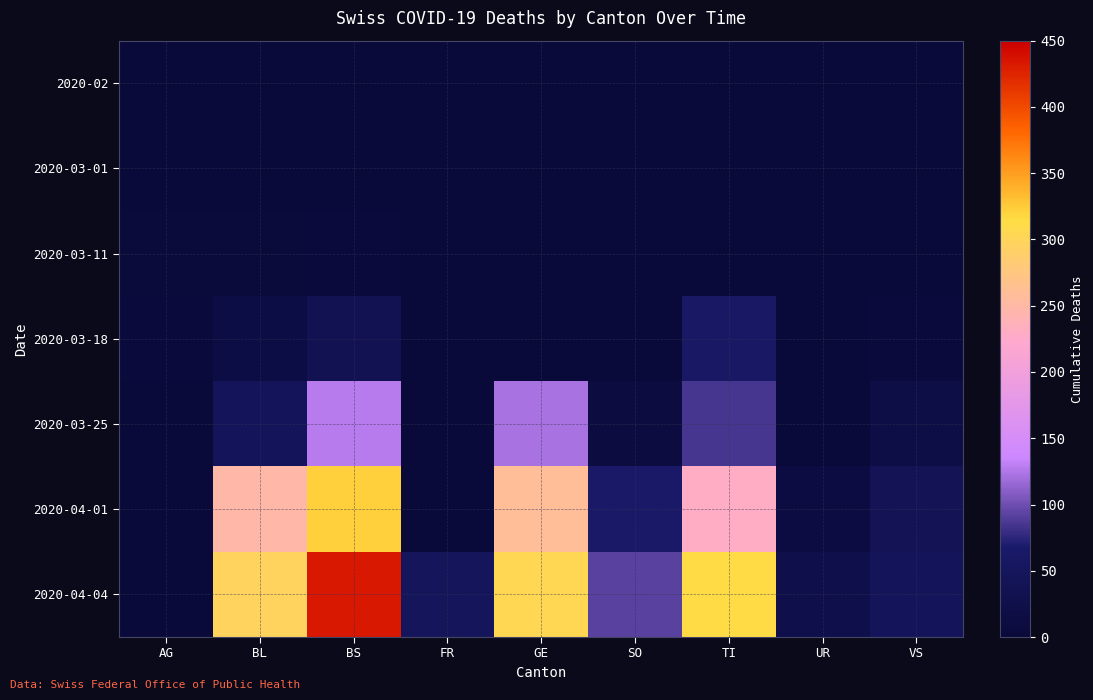

What is the spread (max minus min) of values at TI?

314